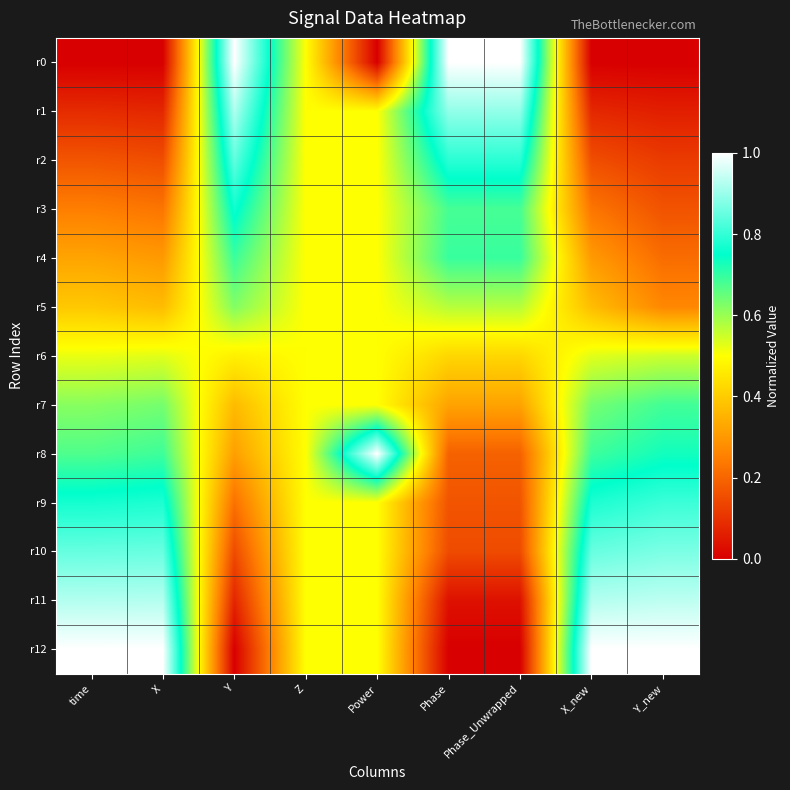

How many series are shown in this chart?

13